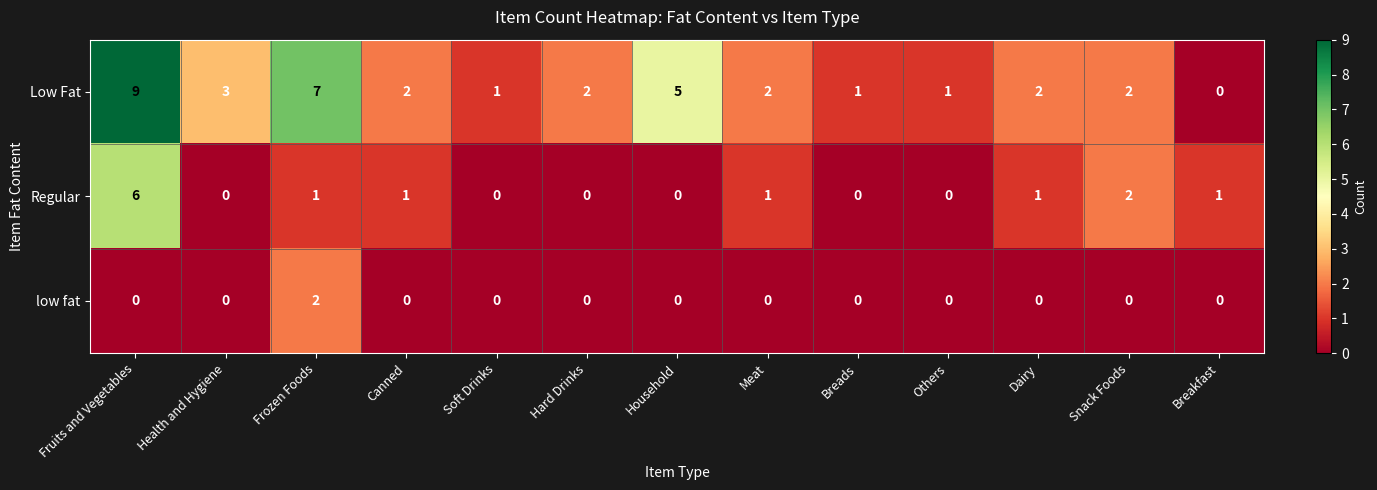

List the series in order of their overall mean, highest first.

Low Fat, Regular, low fat